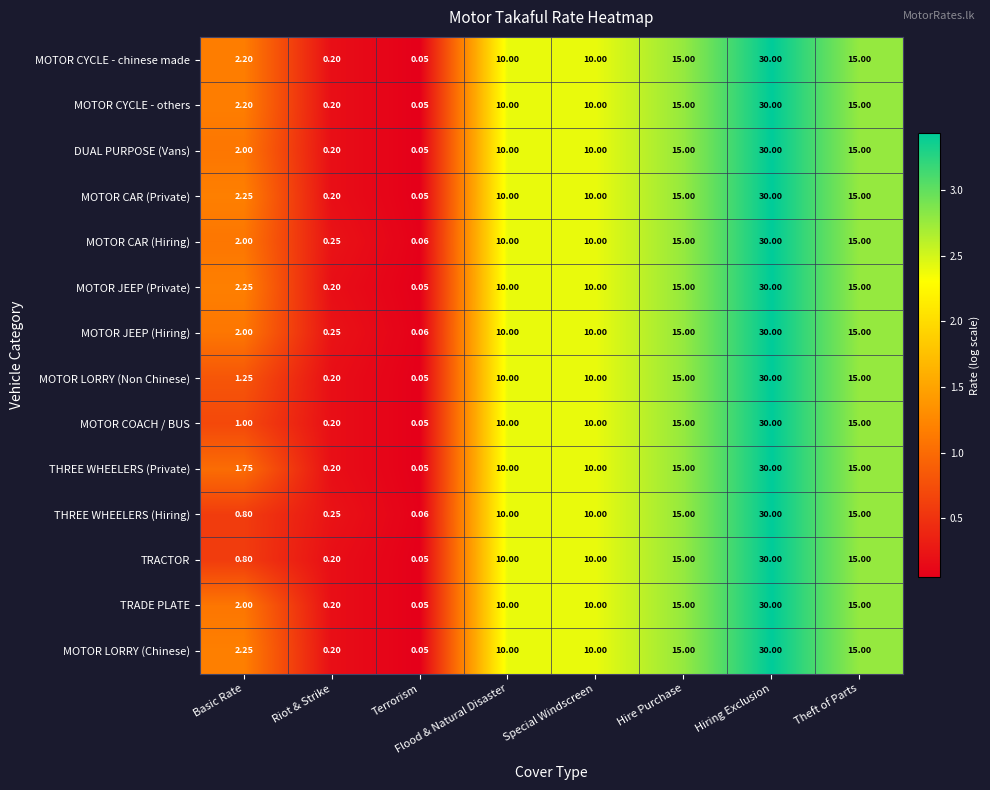

What is the total value across all series at Riot & Strike?

3.0